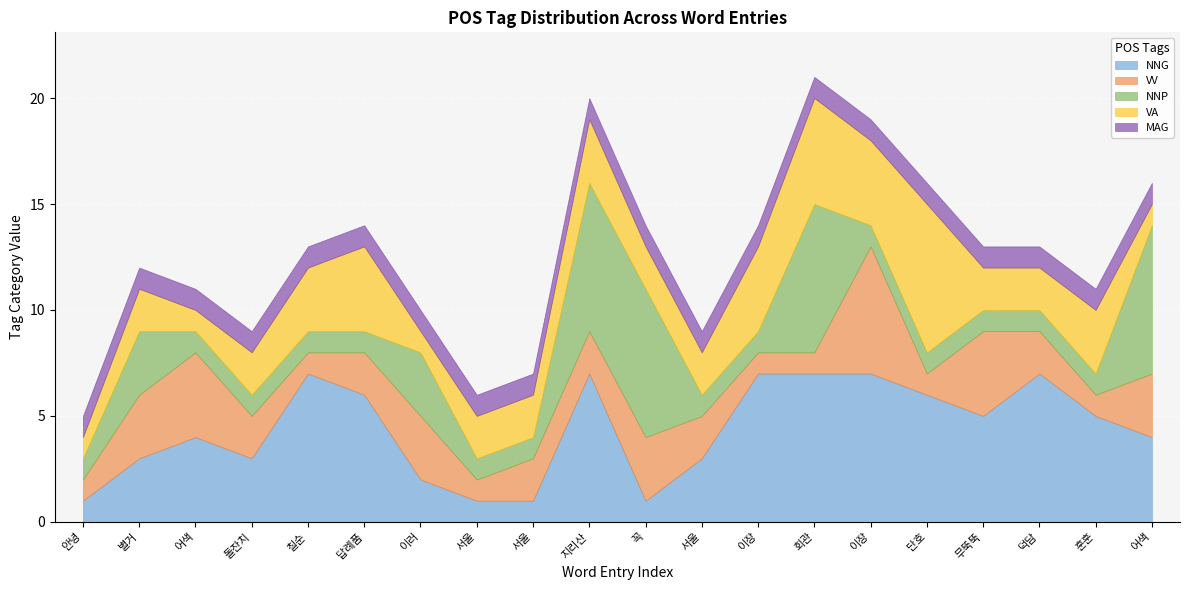

Read the NNP value at 무뚝뚝.

1